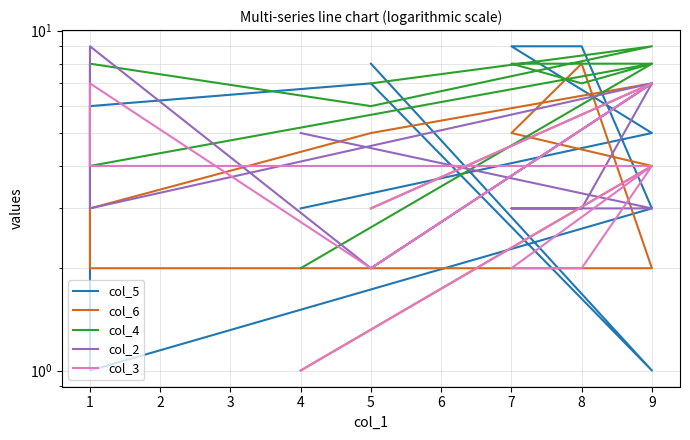

What is the maximum value shown in the chart?

9